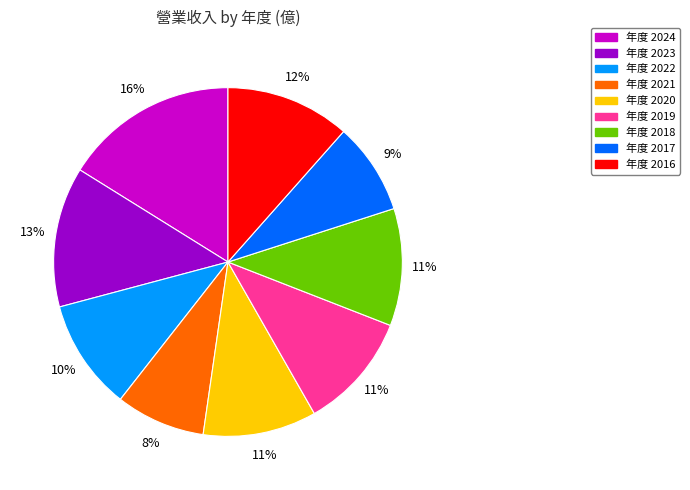

To the nearest percent, what is the average slice percentage?

11%